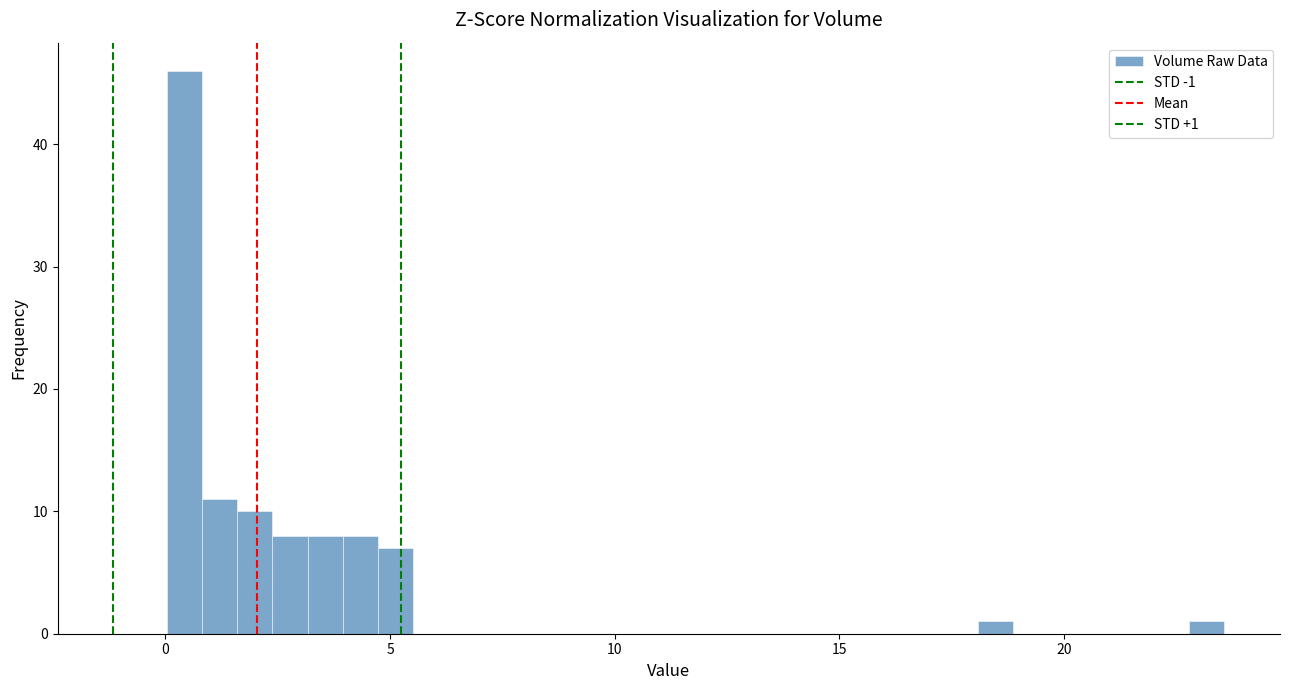

Around what value on the x-axis is the tallest bar? Give the approximate position of its centre, as read against the axis.

0.5